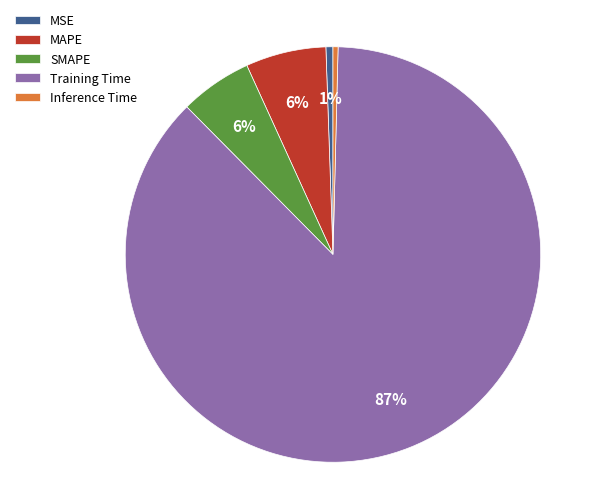

Count the number of slices in the pie.

5